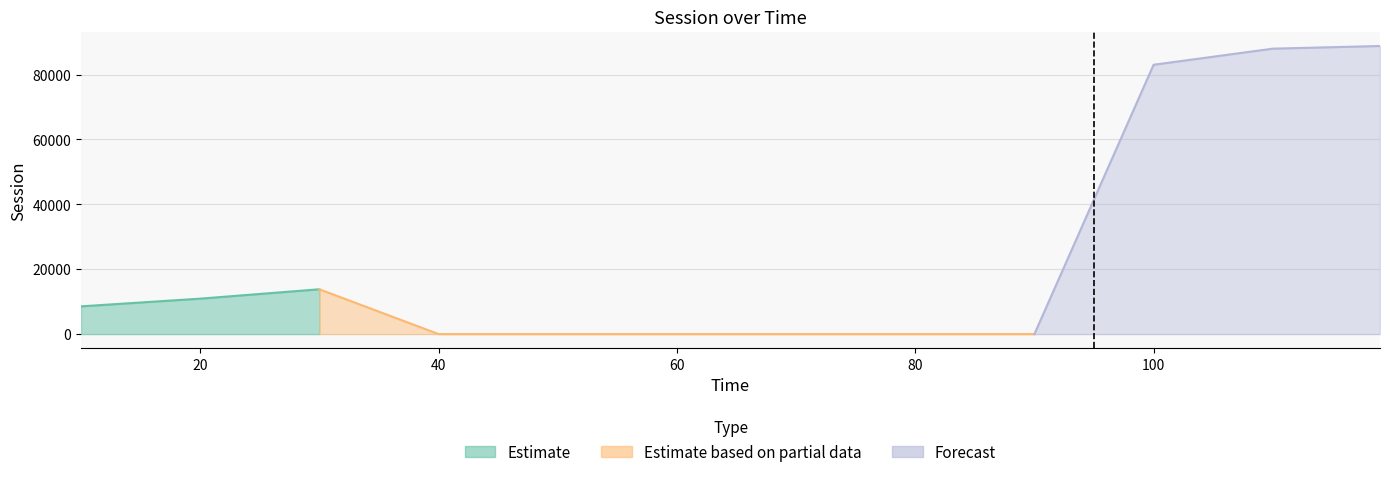

List the labels in order of value, smallest first.

40, 50, 60, 70, 80, 90, 10, 20, 30, 100, 110, 119